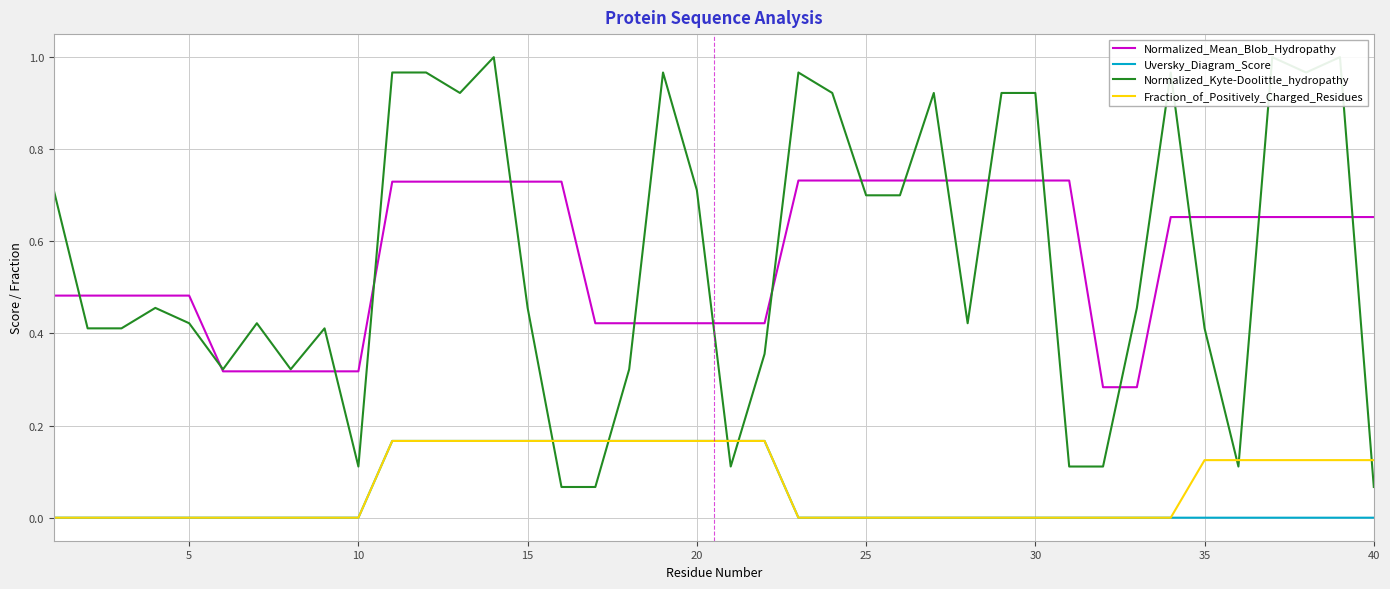

True or false: Uversky_Diagram_Score and Normalized_Mean_Blob_Hydropathy intersect in this chart.

False